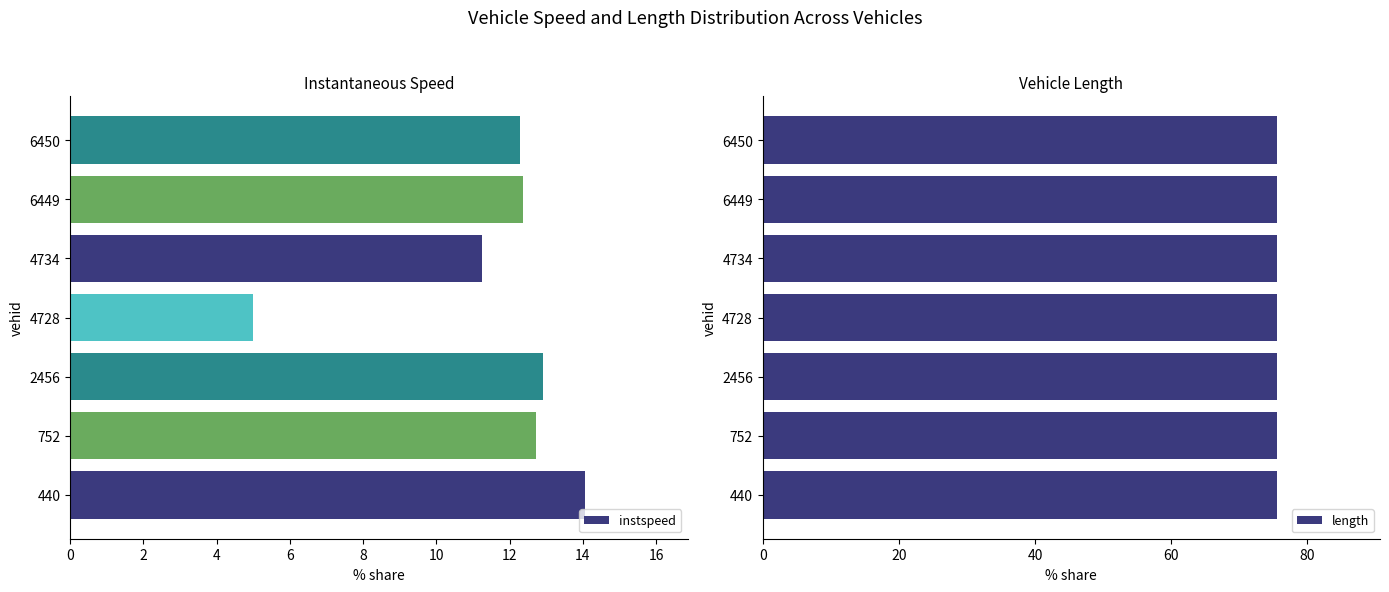

The instspeed series shows 3.2 at 2456. True or false?

False